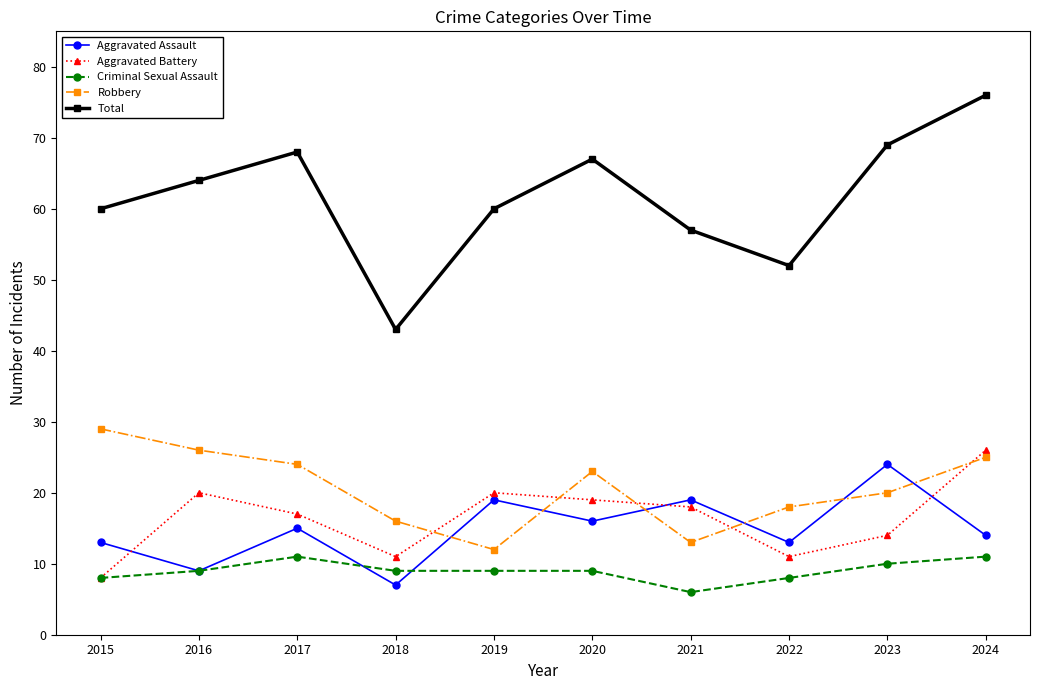

Which series has the largest range (max minus min)?

Total